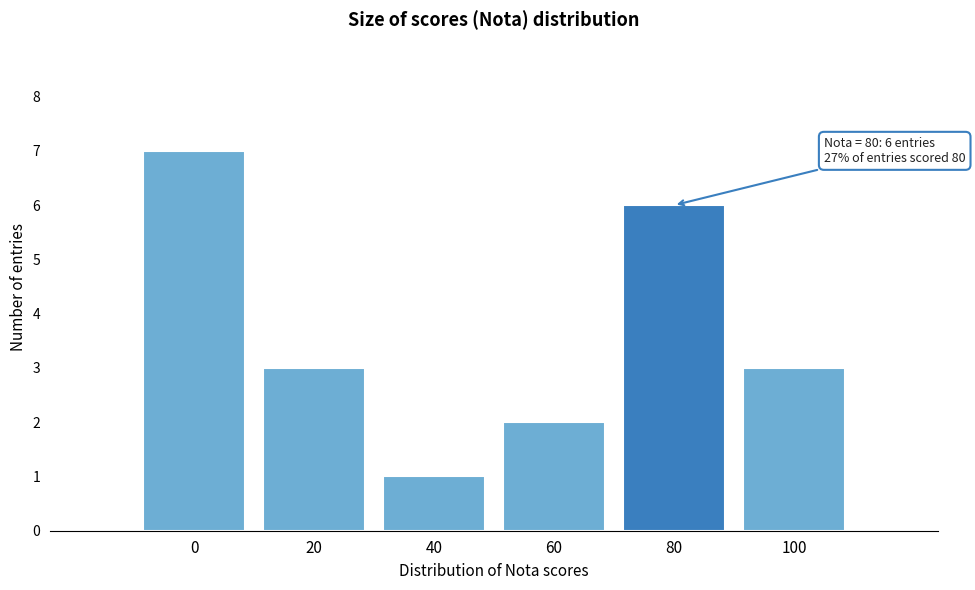

Reading left to right, list all the values displayed in this chart.

7	3	1	2	6	3